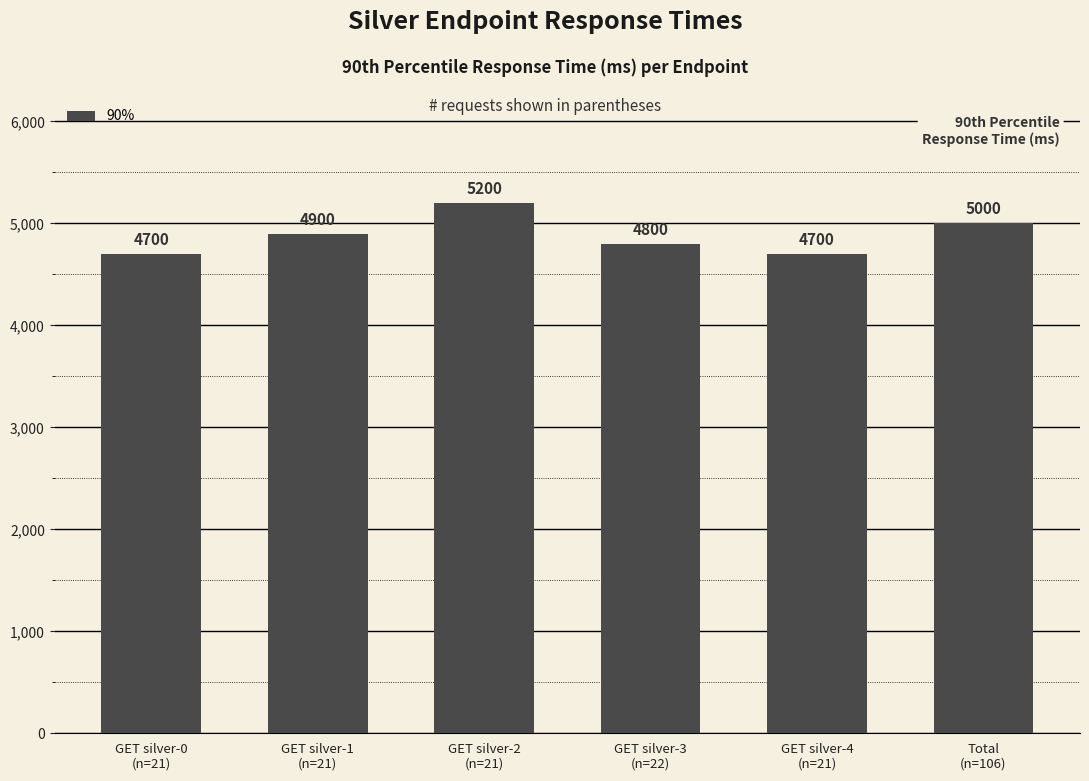

What is the difference between the second highest and minimum values?

300